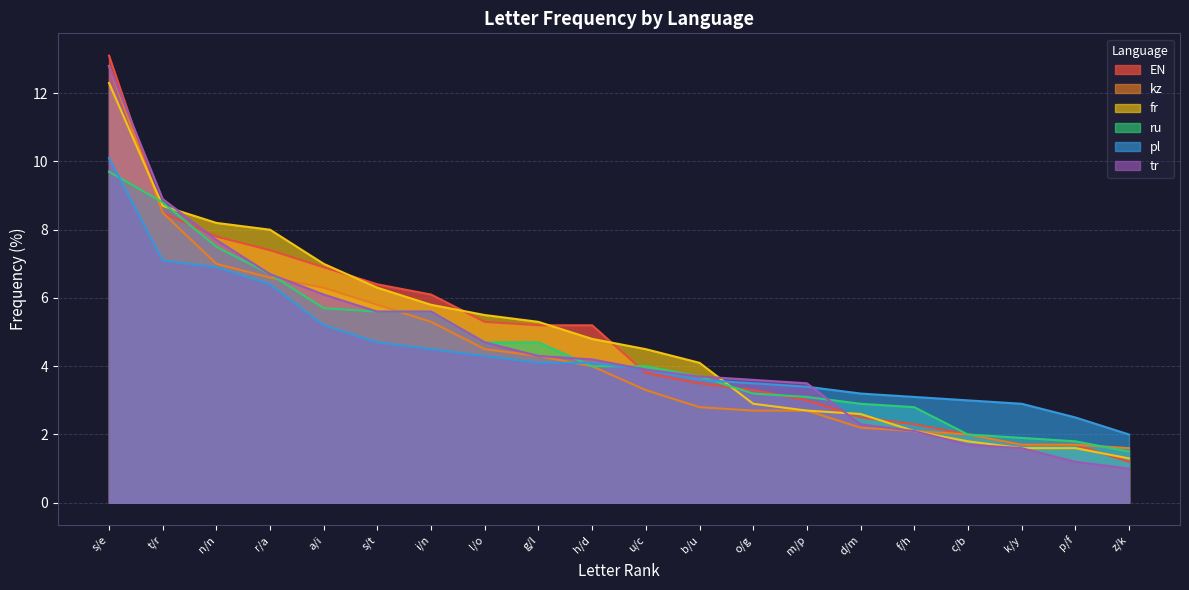

Which has a higher value, t/r or z/k?

t/r